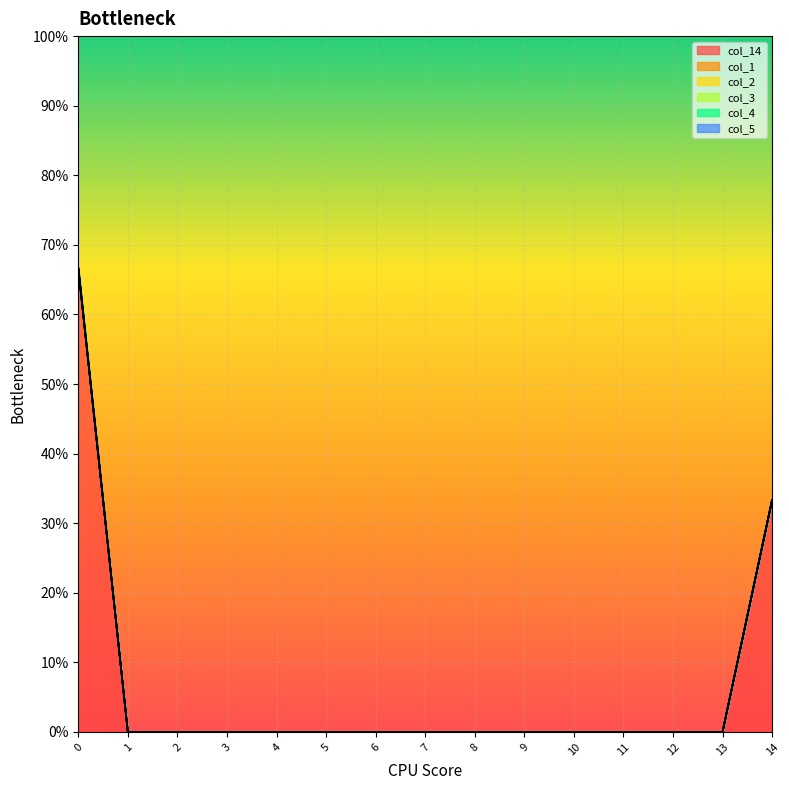

True or false: col_5 and col_1 cross at least once.

False